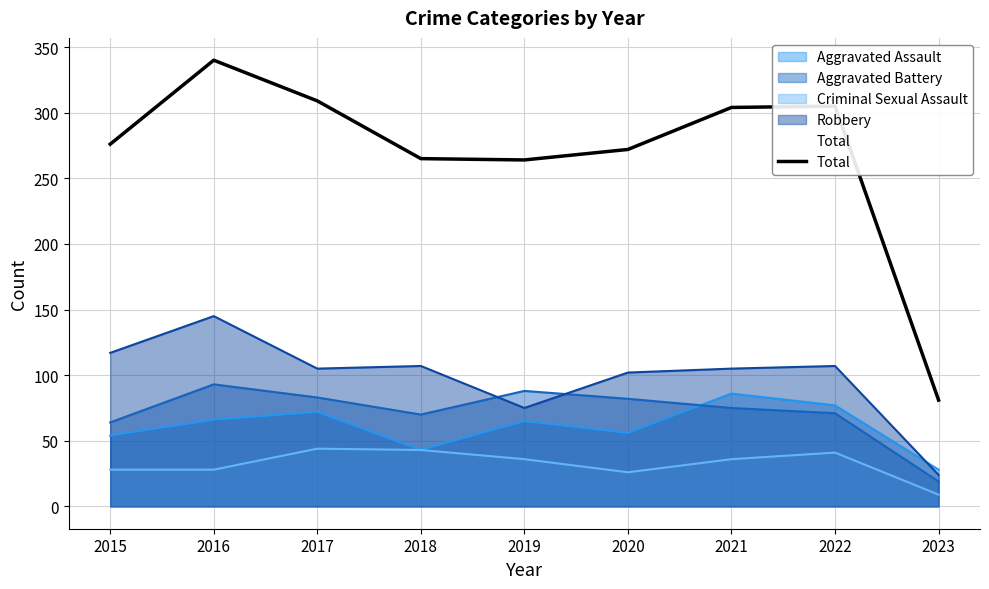

Reading left to right, transcribe all the data shown in this chart.

2015=276	2016=340	2017=309	2018=265	2019=264	2020=272	2021=304	2022=305	2023=81